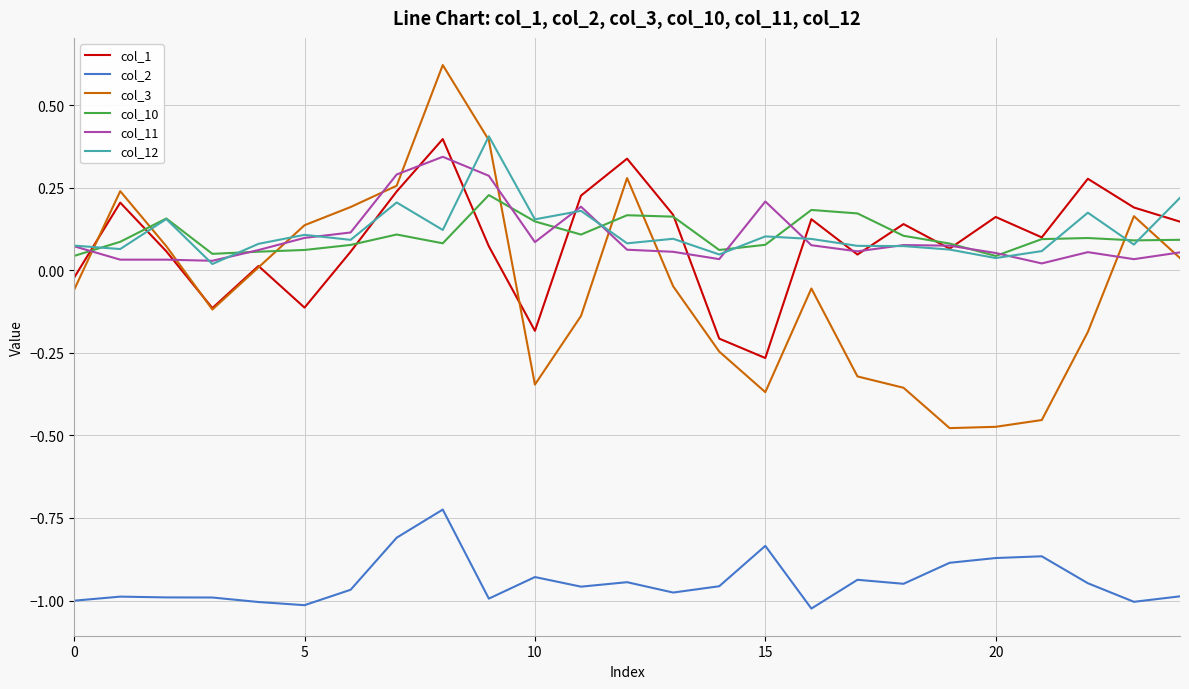

True or false: col_2 and col_3 cross at least once.

False